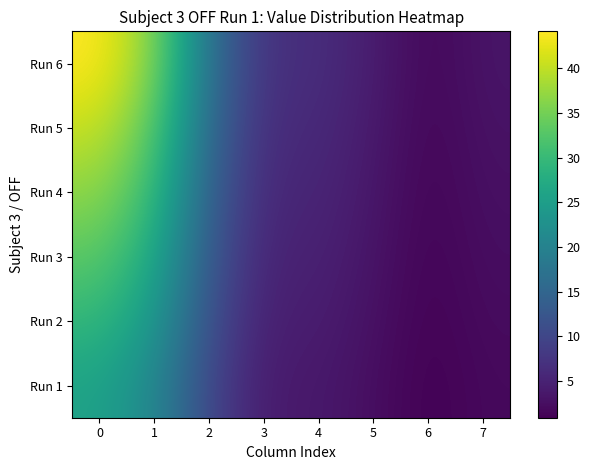

Reading right to left, extract all data points from this chart.

Run 1: 7=1.9	6=0.9	5=2.5	4=3.8	3=4.0	2=9.9	1=21.1	0=25.7
Run 2: 7=2.2	6=1.0	5=2.8	4=4.4	3=4.5	2=11.4	1=24.1	0=29.4
Run 3: 7=2.5	6=1.2	5=3.2	4=4.9	3=5.1	2=12.8	1=27.1	0=33.1
Run 4: 7=2.7	6=1.3	5=3.5	4=5.5	3=5.6	2=14.2	1=30.2	0=36.8
Run 5: 7=3.0	6=1.4	5=3.9	4=6.0	3=6.2	2=15.6	1=33.2	0=40.5
Run 6: 7=3.3	6=1.5	5=4.3	4=6.6	3=6.8	2=17.0	1=36.2	0=44.1